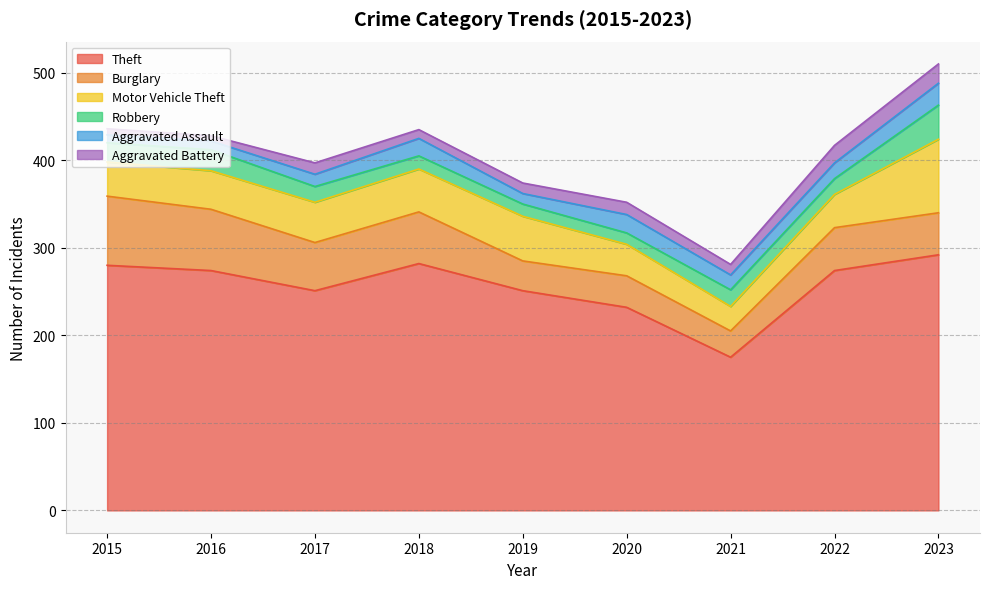

How many data points does each series have?

9